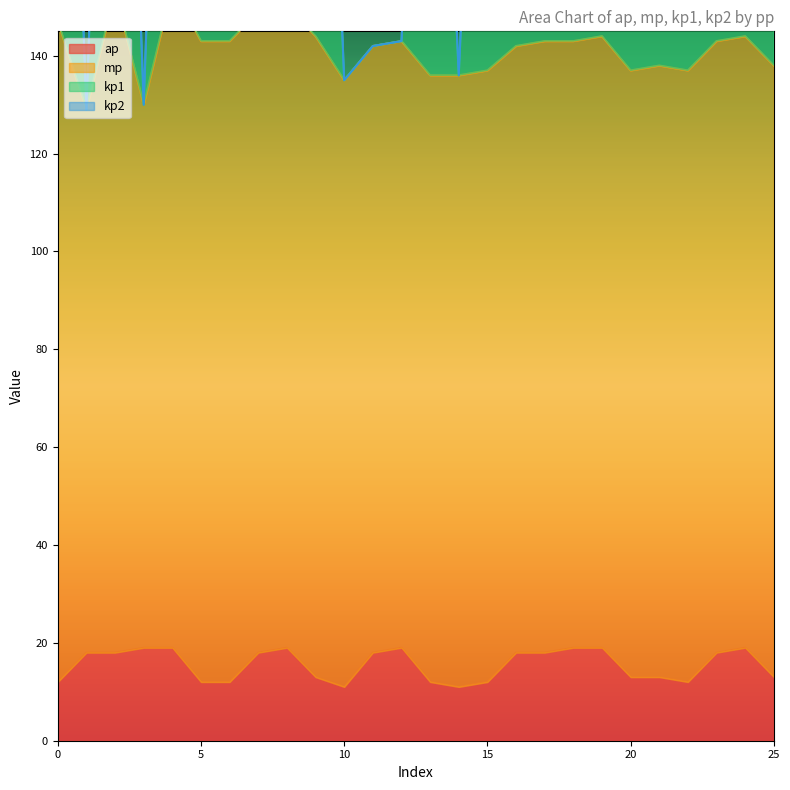

What is the minimum value for ap?

11